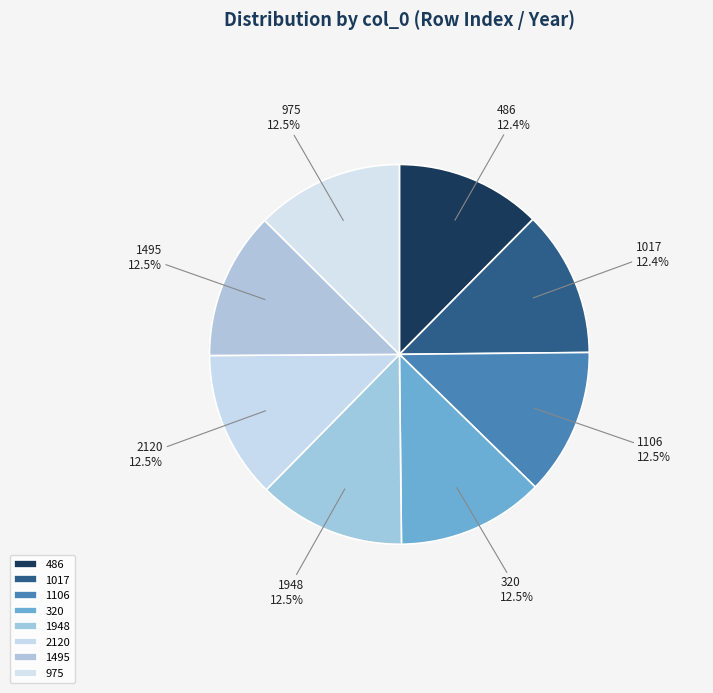

Does 1495 represent more than half of the total?

No